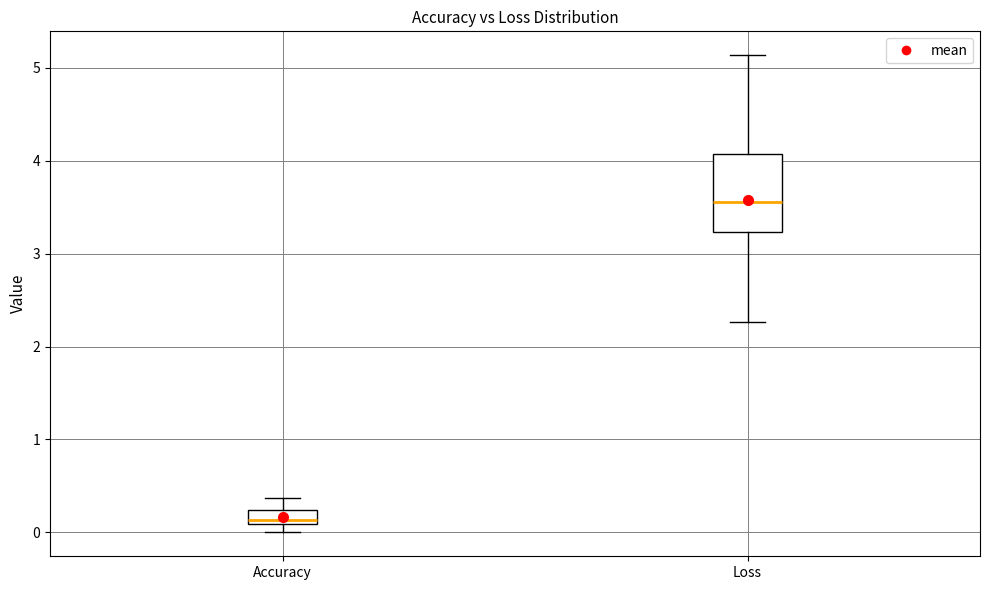

Reading left to right, transcribe this box plot: for each box, give where its median line is, the range the box spans, and where its two whiskers end, as read against the y-axis. The values are not printed on the chart, so give them approximately, as read against the axis.

Accuracy: median 0.1 (just above the box's lower edge), box 0.1 to 0.2, whiskers 0.0 to 0.4
Loss: median 3.6, box 3.2 to 4.1, whiskers 2.3 to 5.1